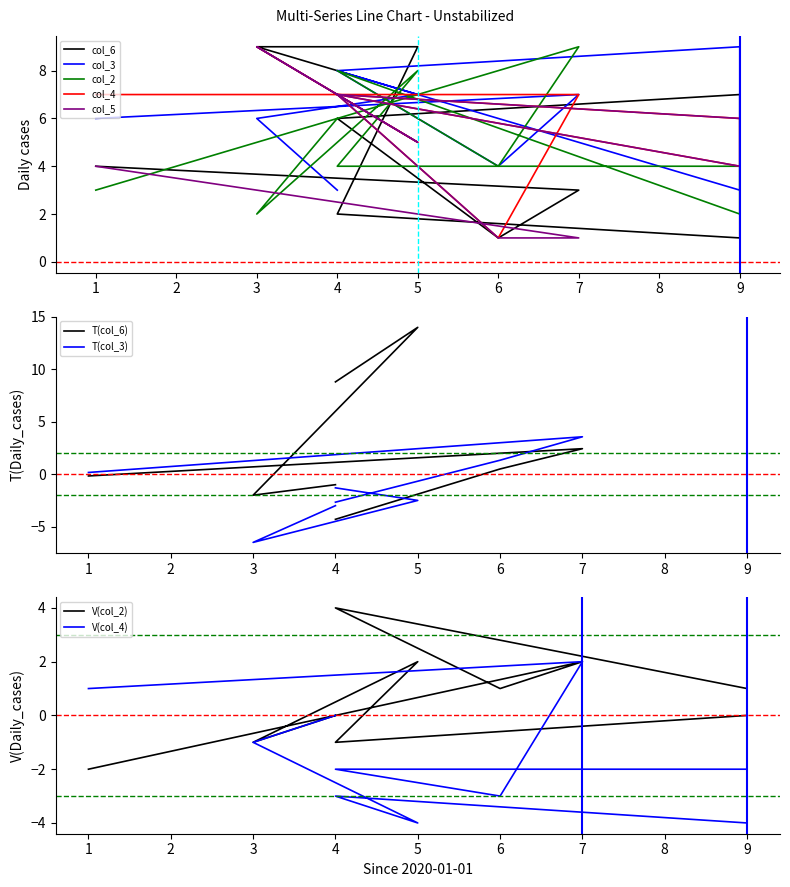

True or false: col_3 has more than 2 interior local peaks.

True